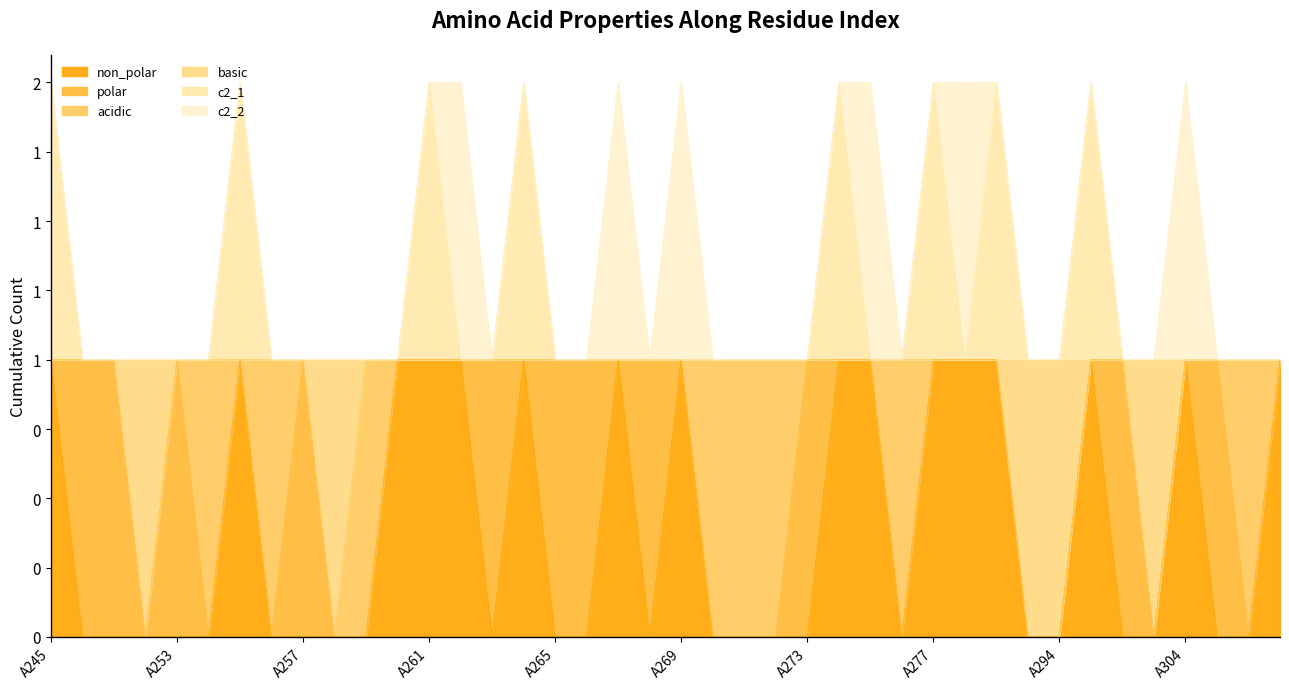

Does the chart display data point markers on the line(s)?

No